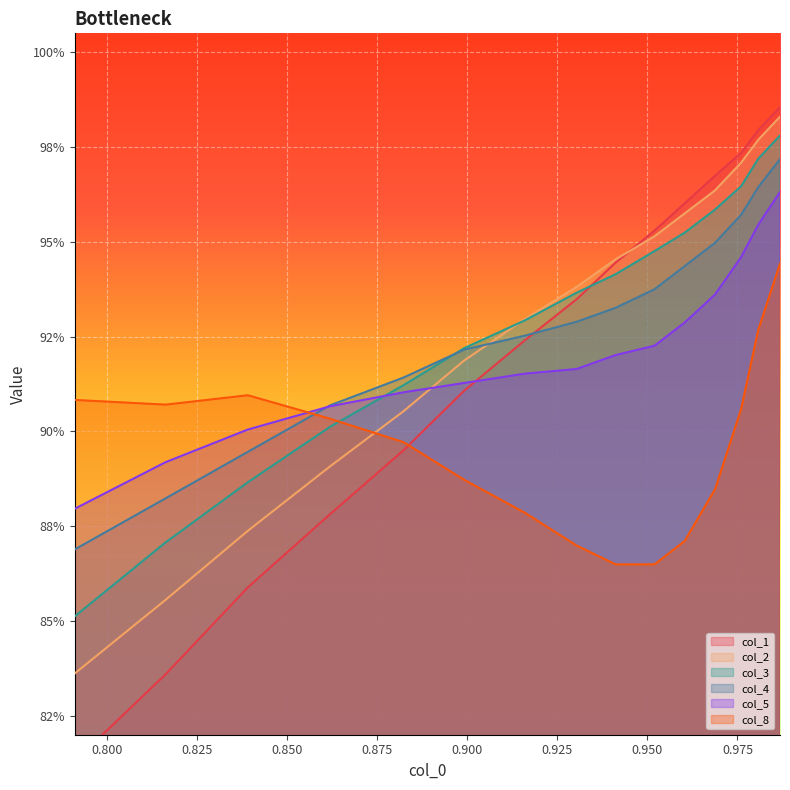

What is the label of the 12th point from the right?

0.850